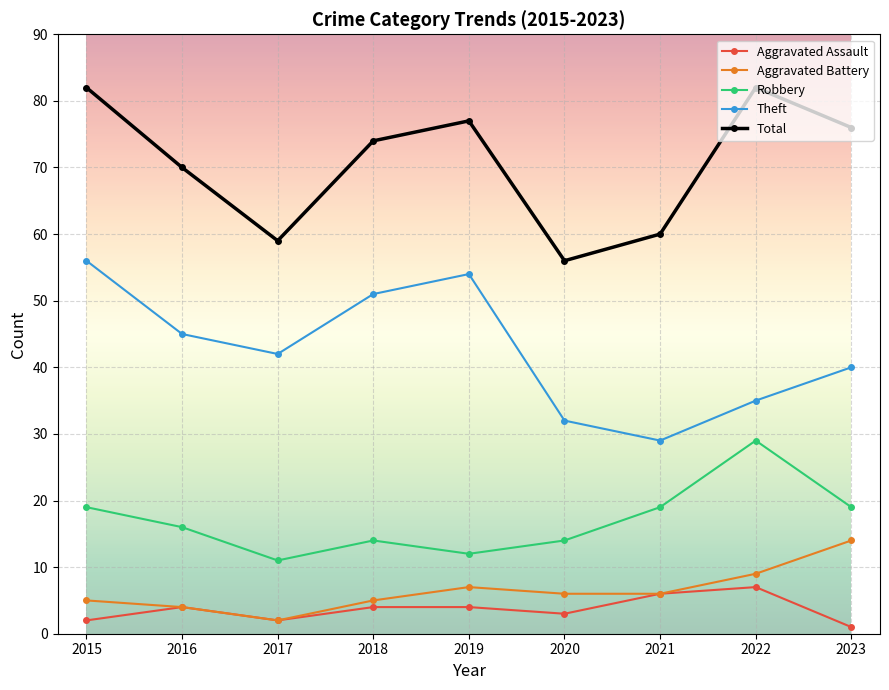

What is the value of the Aggravated Assault point at the 2nd from the left?

4